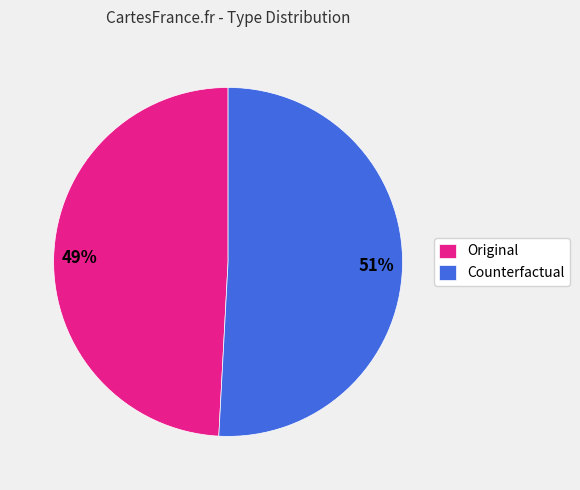

The Counterfactual slice represents 51% of the pie. True or false?

True